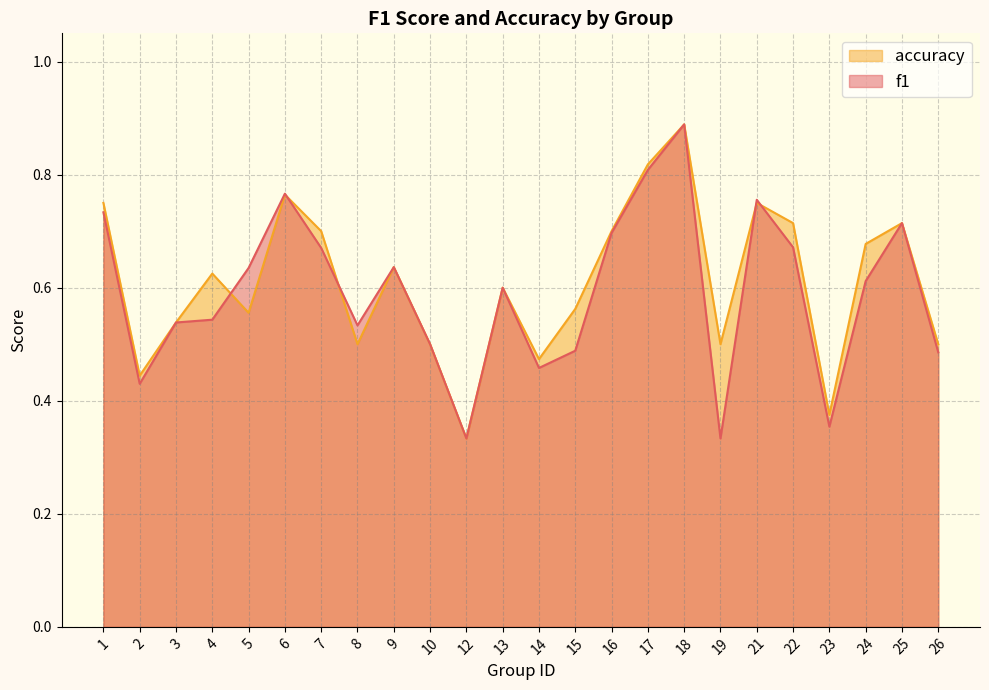

What is the highest value of the accuracy series?

0.9